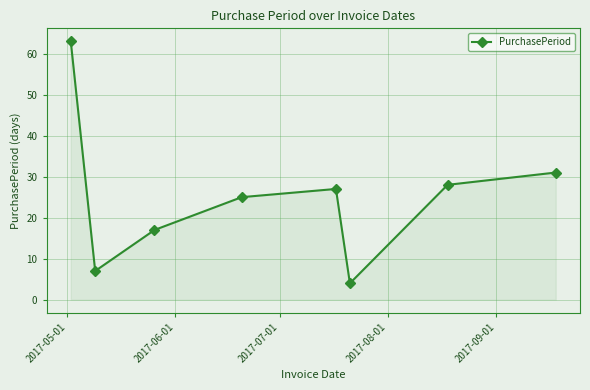

What is the difference between the maximum and second lowest values?

56